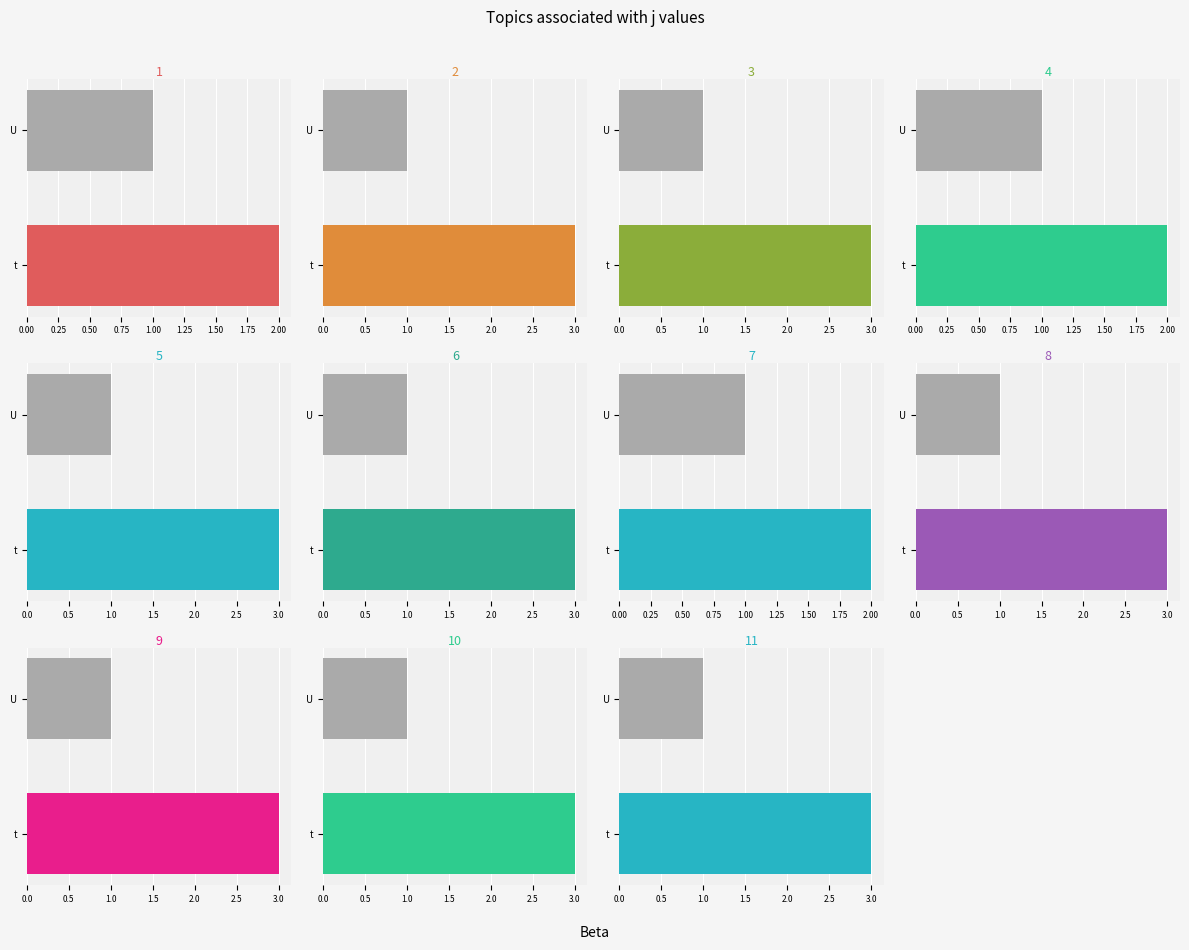

What is the value of the t bar at the 4th from the left?

2